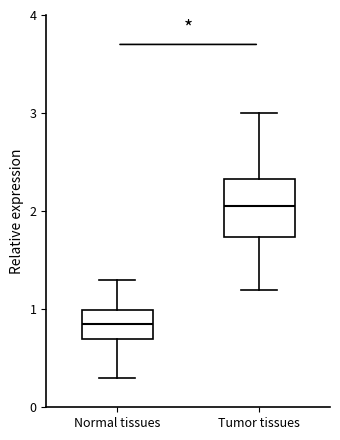

Where does the upper whisker of the box for Normal tissues end on the y-axis? The values are not printed on the chart, so give them approximately, as read against the axis.

1.3